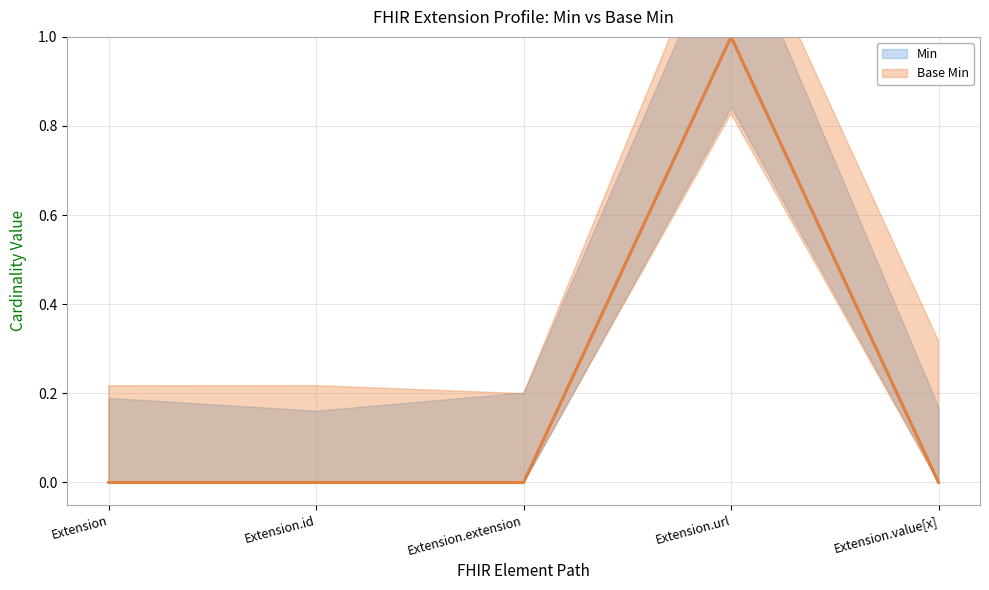

At which label is Min closest to 0?

Extension